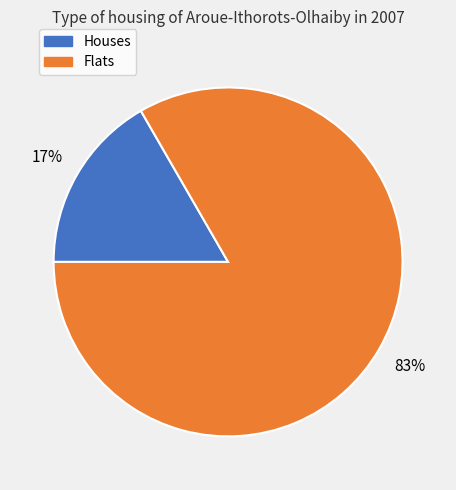

Which has a higher value, Houses or Flats?

Flats